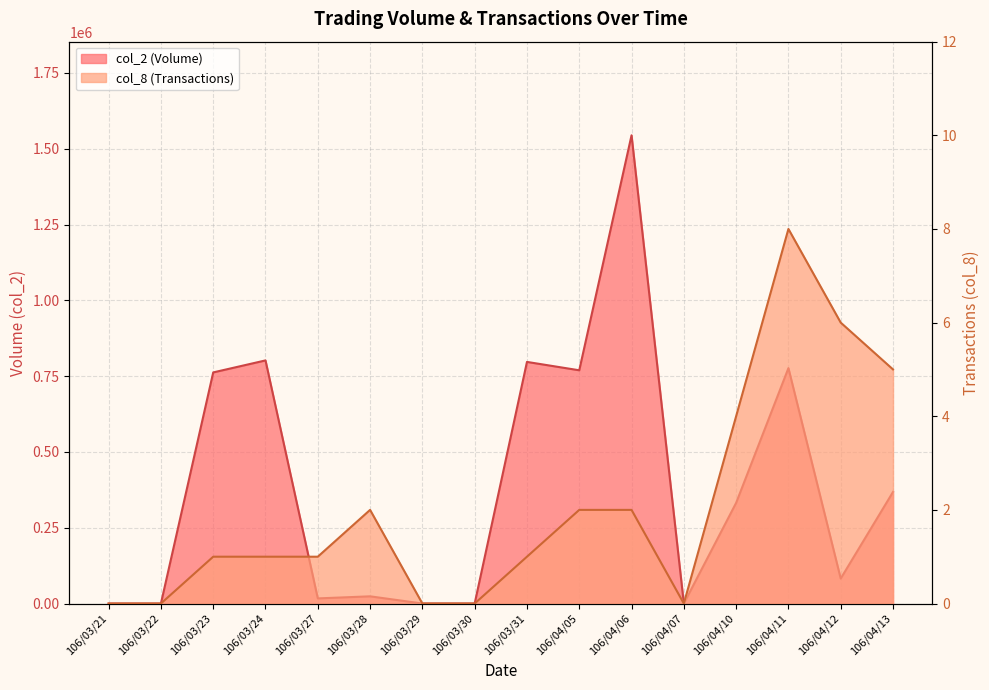

What is the difference between the maximum and second lowest values in the col_2 (Volume) series?

1544400